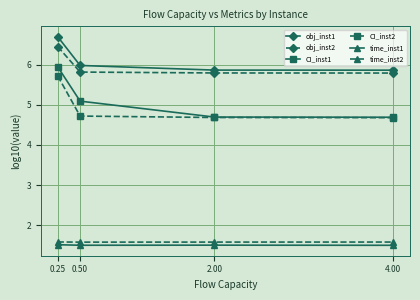

The value of obj_inst1 at 0.50 is 6.0. True or false?

True